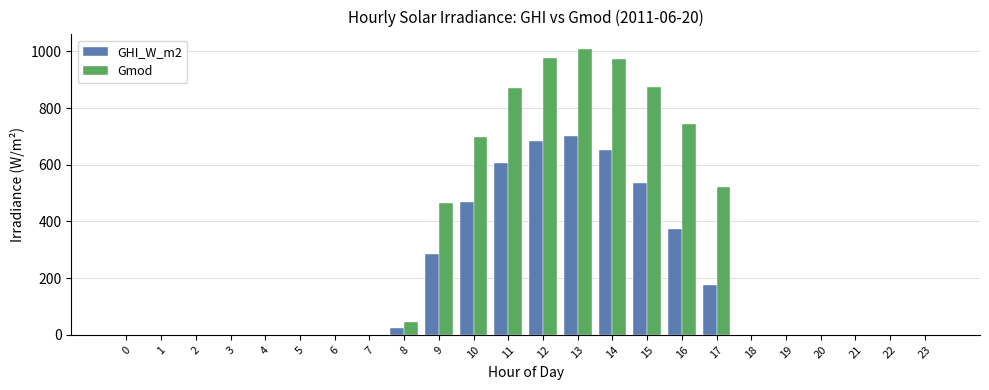

Are the bars grouped side by side (vs. stacked)?

Yes